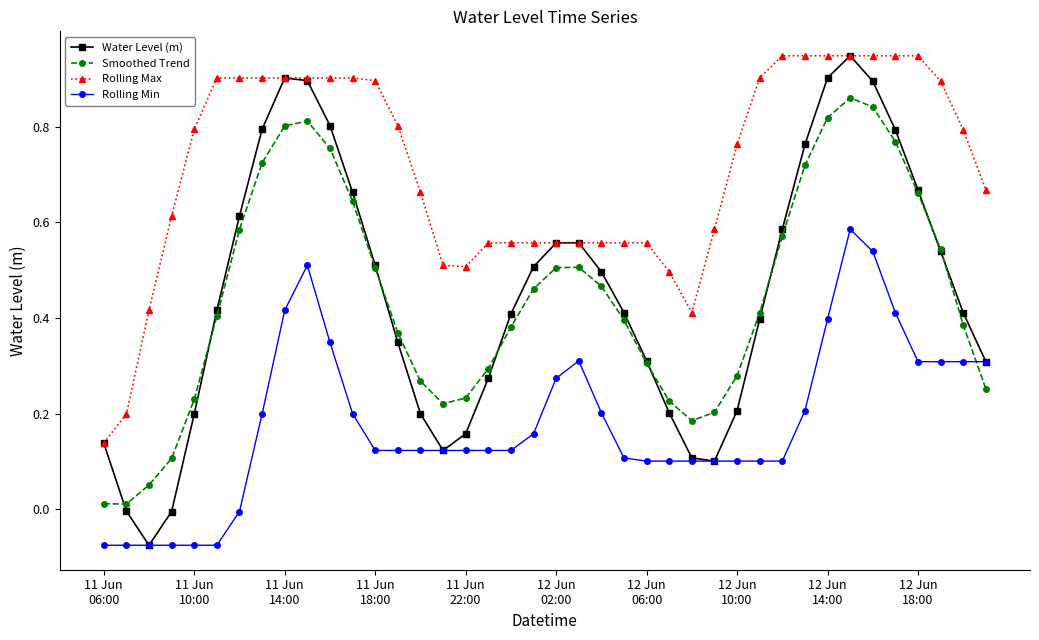

Which series has the largest range (max minus min)?

Water Level (m)